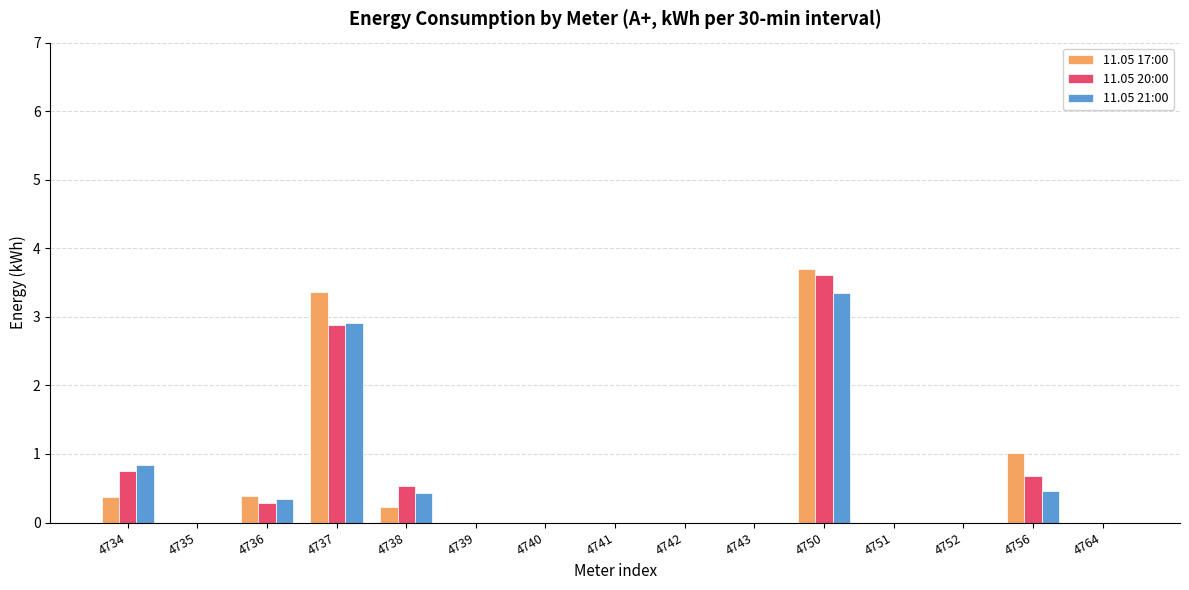

What is the maximum value for 11.05 21:00?

3.4